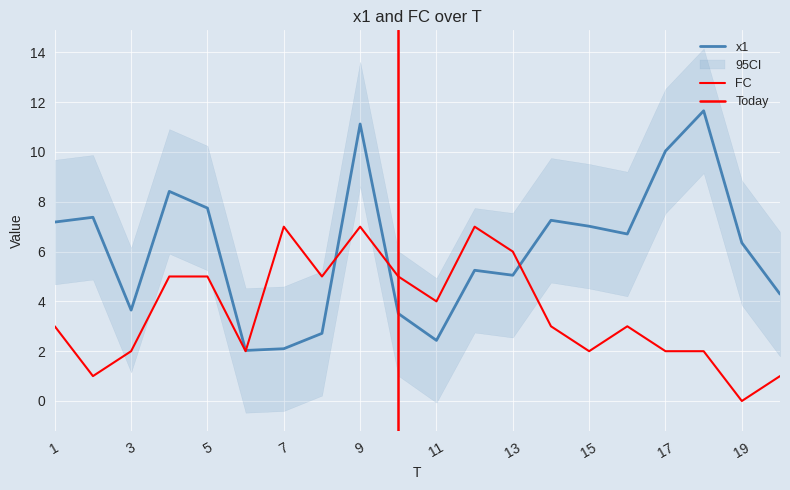

Which series has the largest total across all categories?

x1